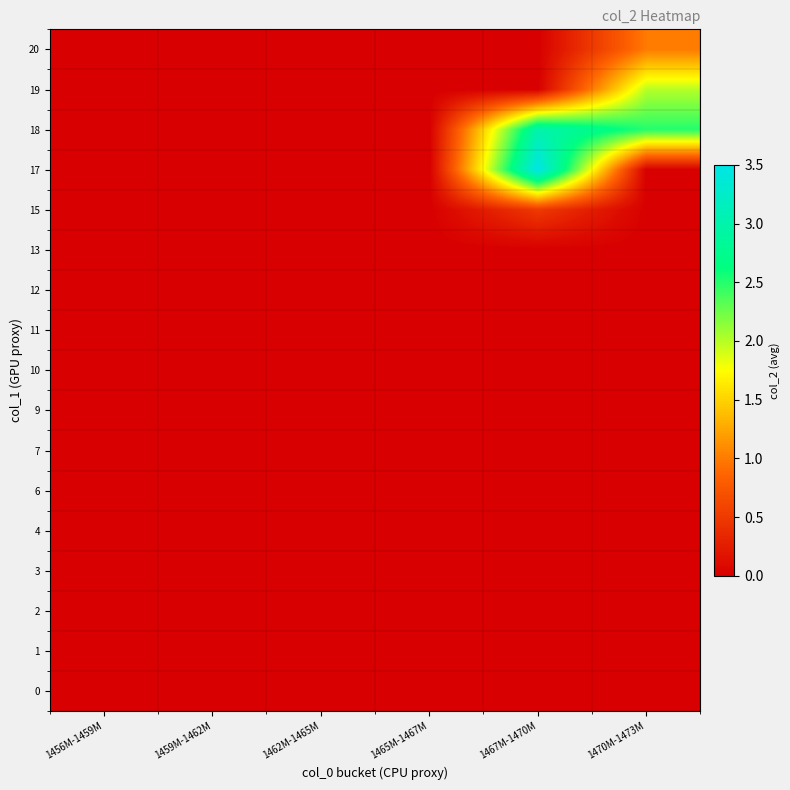

Which has a higher value, 1459M-1462M or 1465M-1467M?

1459M-1462M